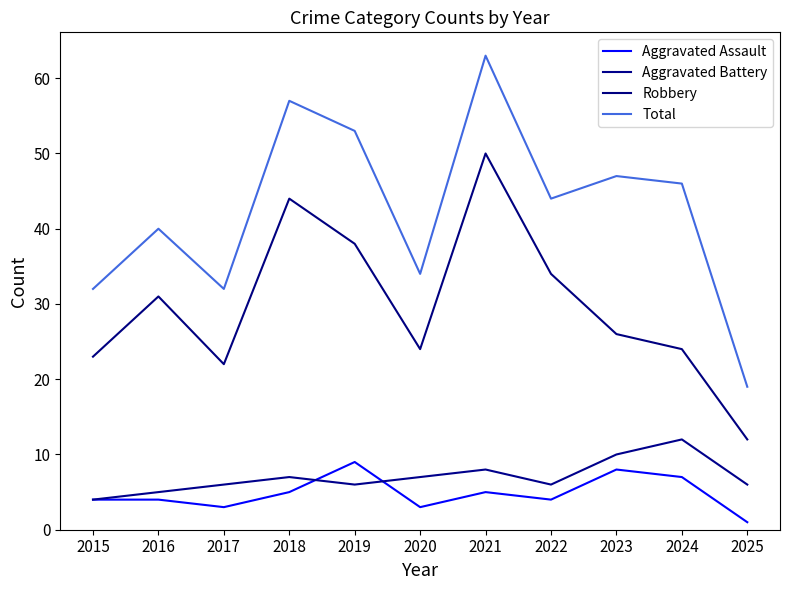

At which label does Robbery first exceed 26?

2016